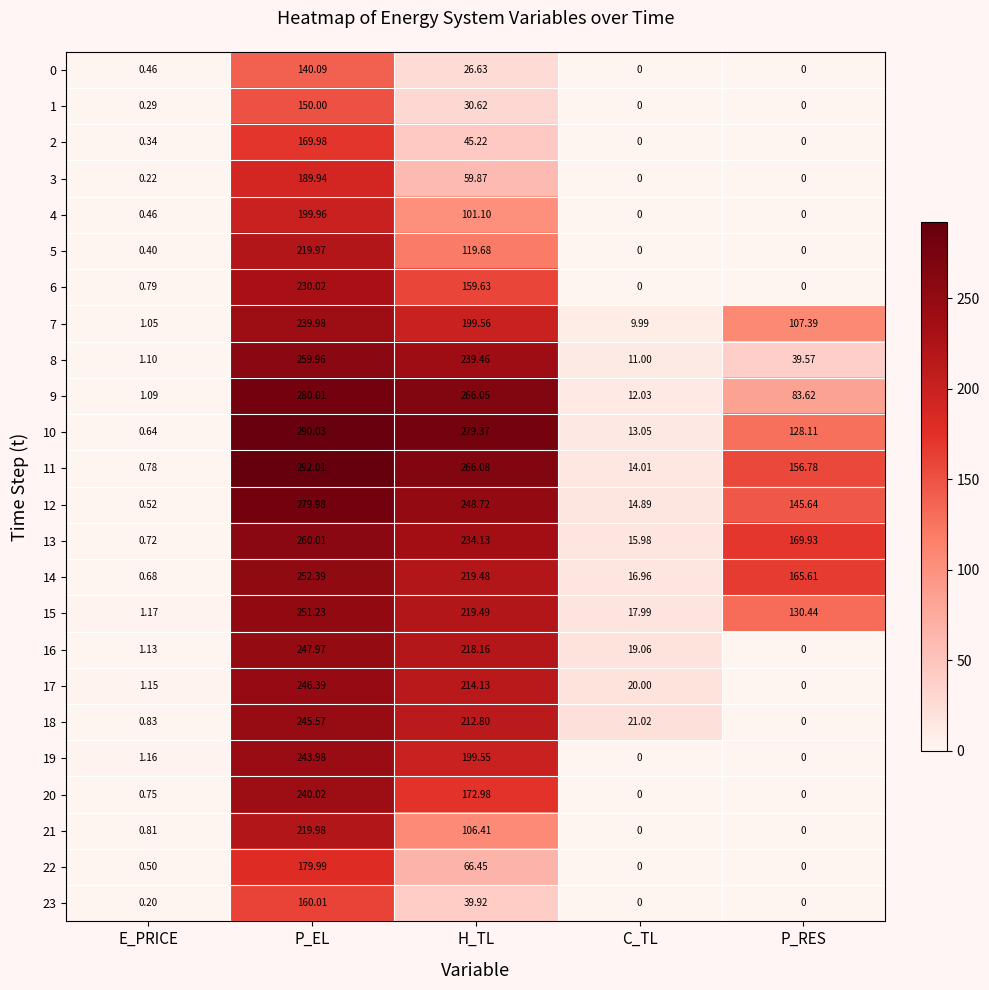

How many distinct data groups are displayed?

24